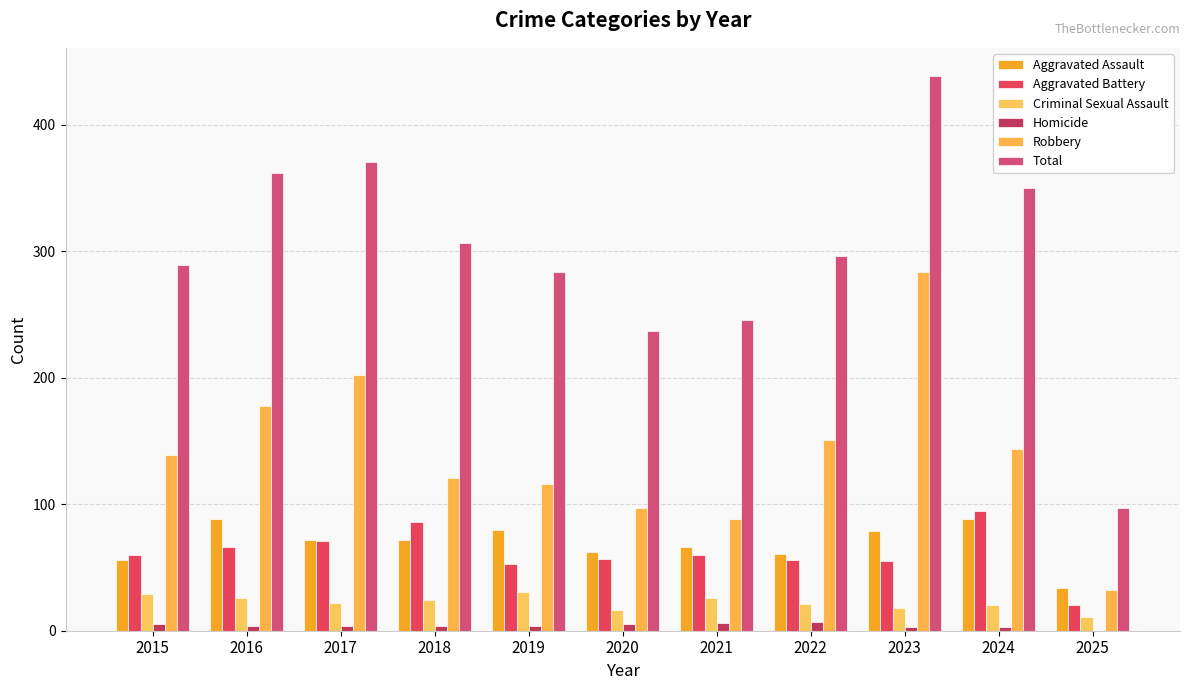

What is the highest value of the Aggravated Assault series?

88